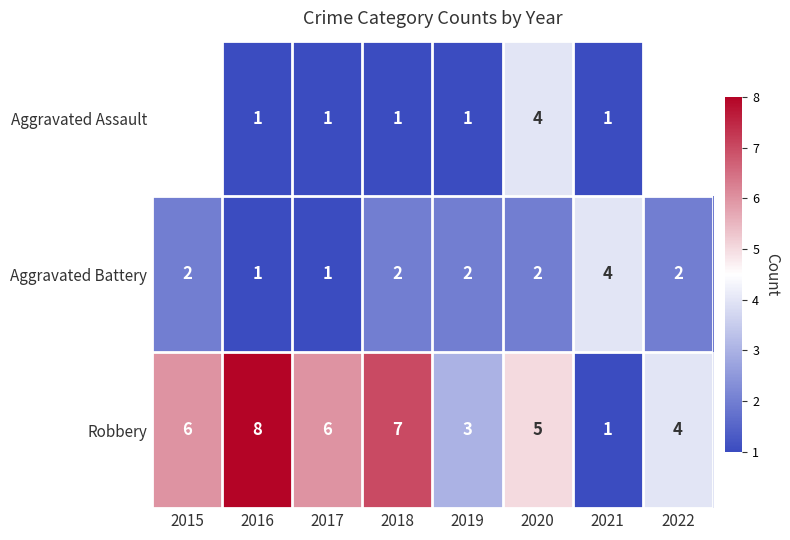

True or false: Aggravated Assault has a value of 1.0 at 2017.

True